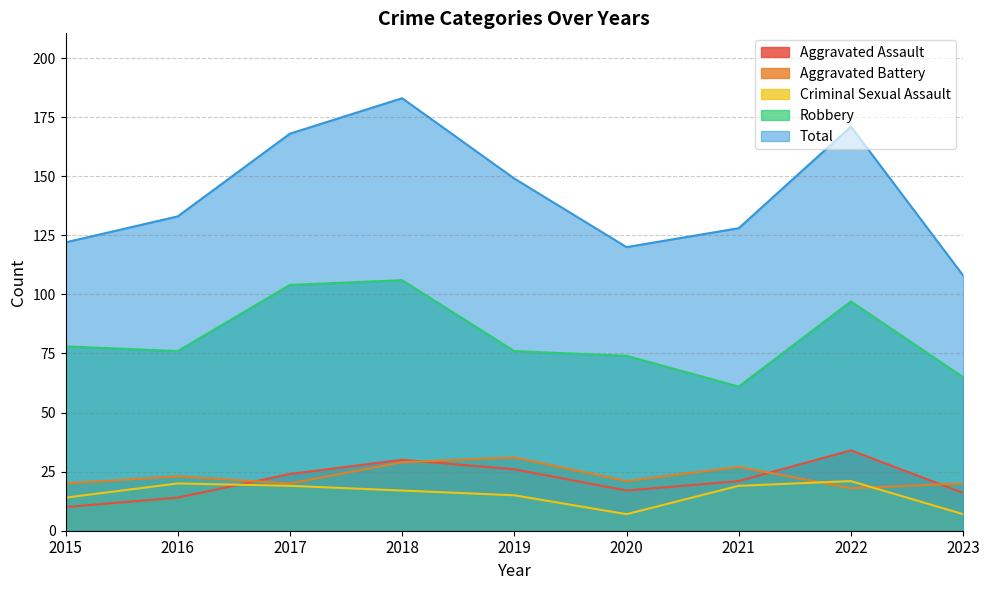

What is the smallest value displayed?

7